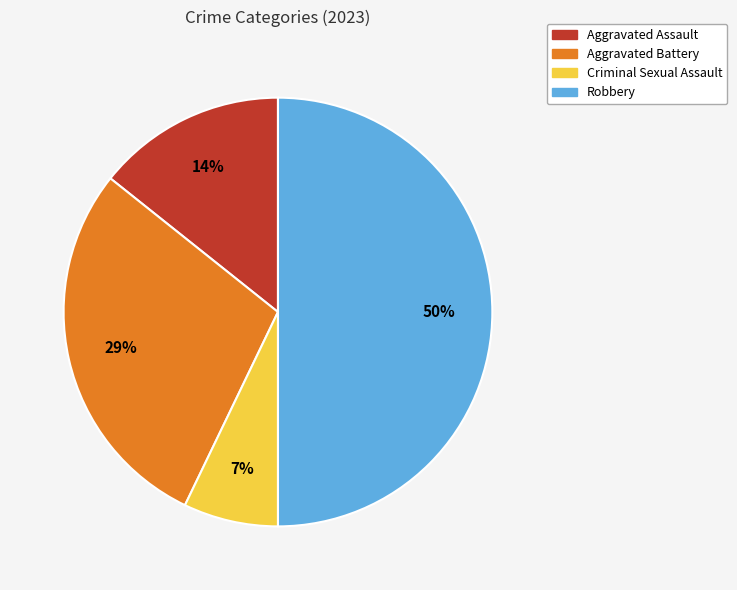

How many segments does this pie chart have?

4